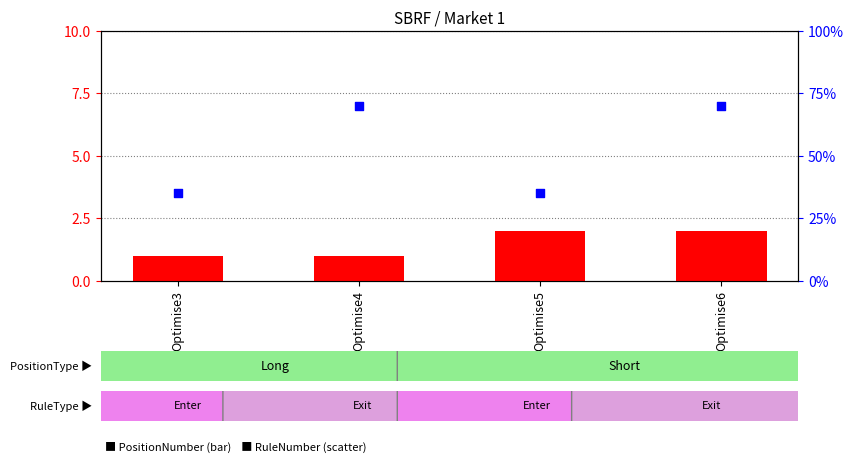

At which category is the sum across all series the highest?

Optimise6